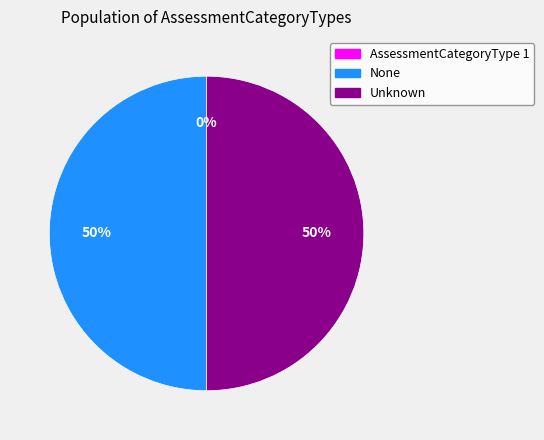

Is it true that Unknown is 62% of the pie?

False